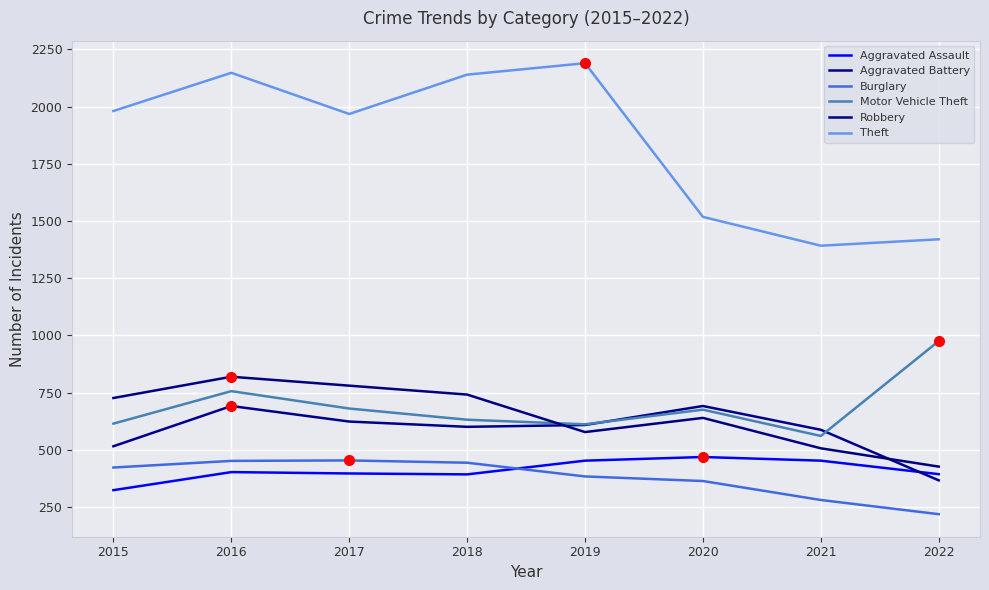

Reading left to right, list all the values displayed in this chart.

Aggravated Assault: 2015=323	2016=402	2017=396	2018=392	2019=452	2020=468	2021=452	2022=393
Aggravated Battery: 2015=515	2016=691	2017=623	2018=600	2019=608	2020=691	2021=587	2022=366
Burglary: 2015=422	2016=451	2017=453	2018=443	2019=383	2020=363	2021=280	2022=218
Motor Vehicle Theft: 2015=614	2016=756	2017=680	2018=631	2019=611	2020=675	2021=560	2022=975
Robbery: 2015=726	2016=819	2017=780	2018=741	2019=577	2020=639	2021=506	2022=426
Theft: 2015=1981	2016=2148	2017=1968	2018=2140	2019=2190	2020=1518	2021=1392	2022=1420